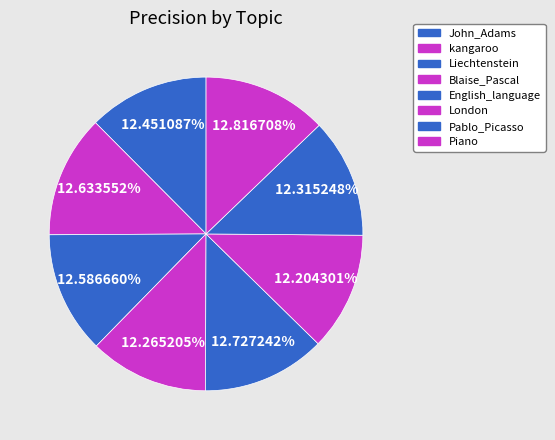

Do London and Pablo_Picasso together represent more than half of the pie?

No